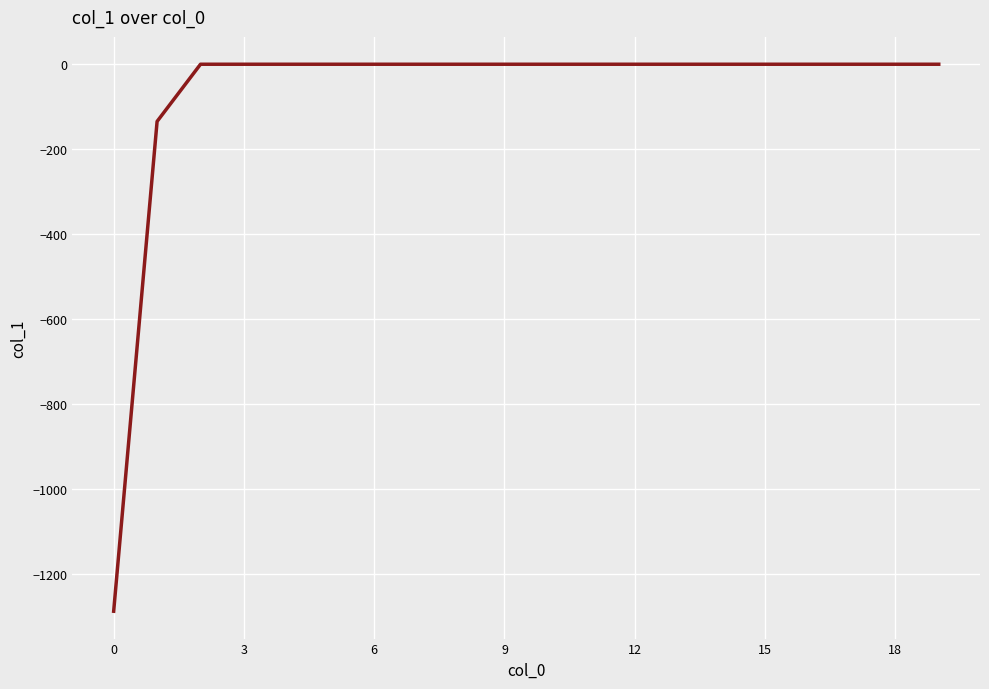

Reading left to right, transcribe all the data shown in this chart.

-1288.6	-134.7	0.0	0.0	0.0	0.0	0.0	0.0	0.0	0.0	0.0	0.0	0.0	0.0	0.0	0.0	0.0	0.0	0.0	0.0